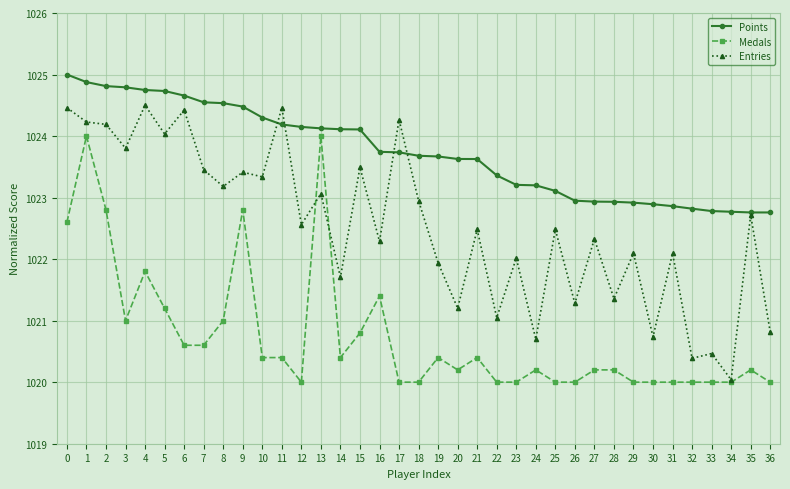

Count the number of categories in the chart.

37